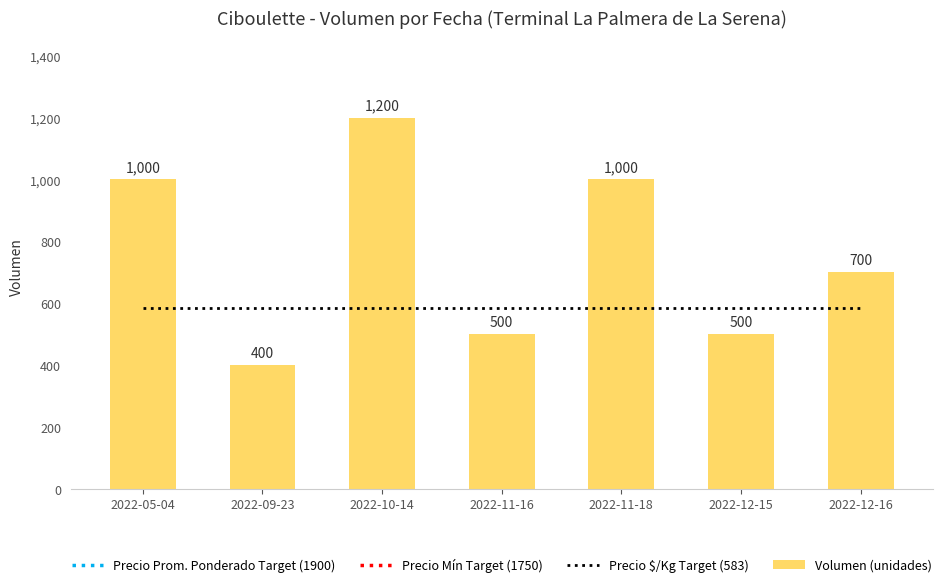

What is the total value across all series at 2022-11-18?

5233